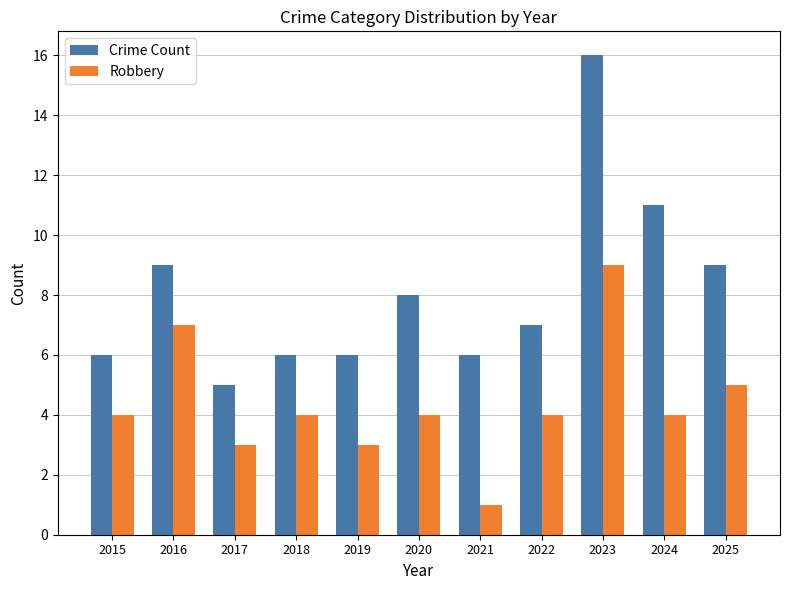

Reading left to right, transcribe all the data shown in this chart.

Crime Count: 2015=6	2016=9	2017=5	2018=6	2019=6	2020=8	2021=6	2022=7	2023=16	2024=11	2025=9
Robbery: 2015=4	2016=7	2017=3	2018=4	2019=3	2020=4	2021=1	2022=4	2023=9	2024=4	2025=5